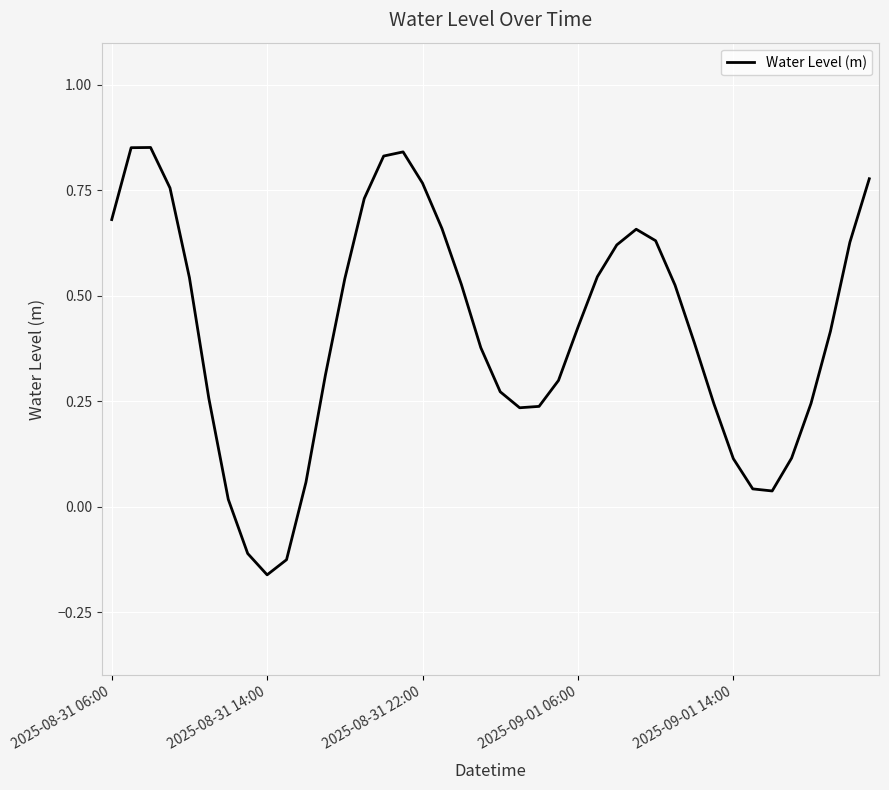

What is the difference between the maximum and minimum values?

1.0